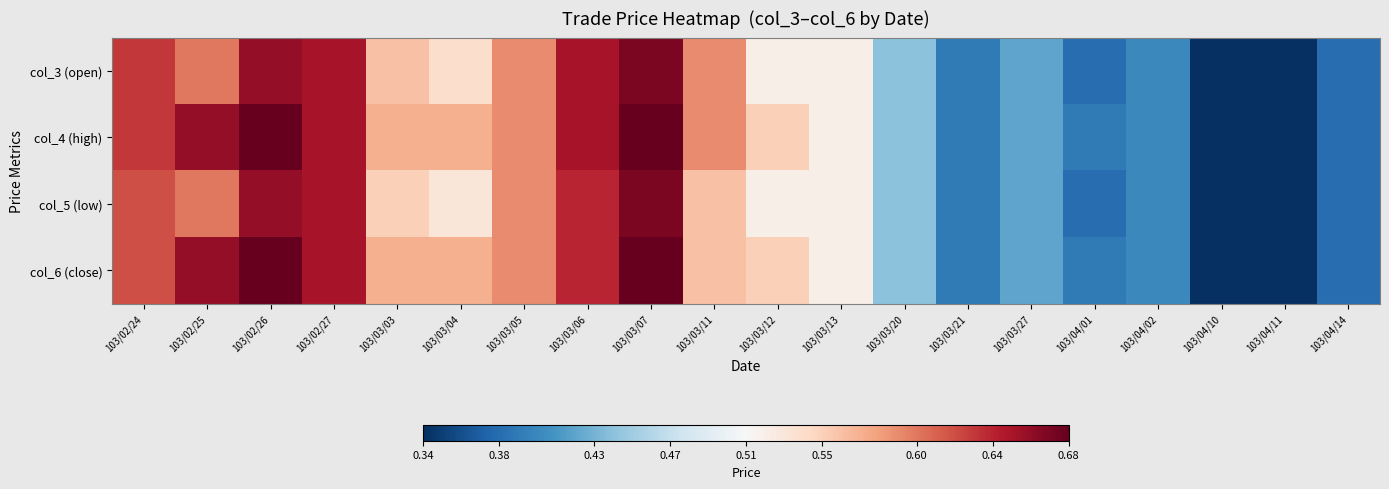

What is the total value across all series at 103/04/02?

1.6